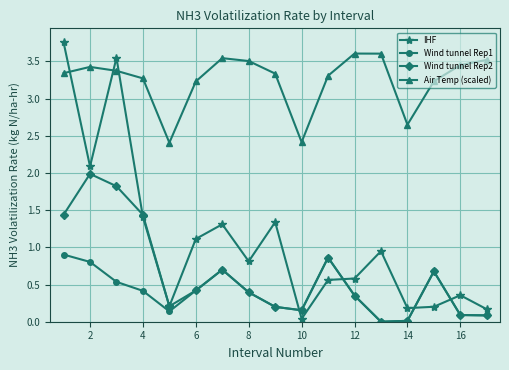

What is the highest value of the Air Temp (scaled) series?

3.6